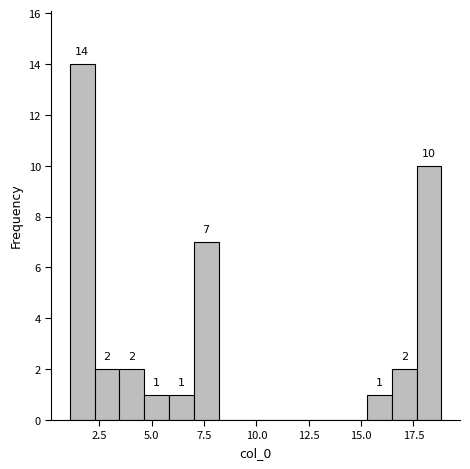

Around what value on the x-axis is the tallest bar? Give the approximate position of its centre, as read against the axis.

1.5